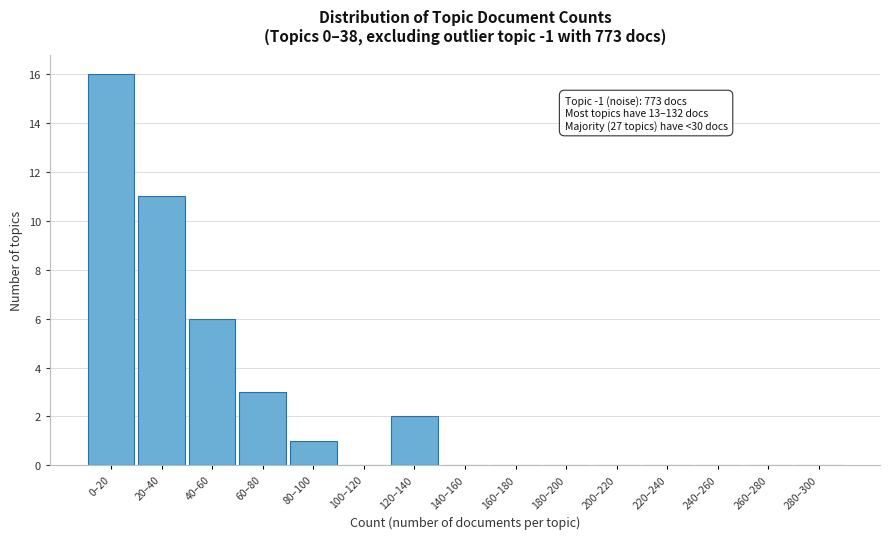

The chart shows a value of 0 at 160–180. True or false?

True